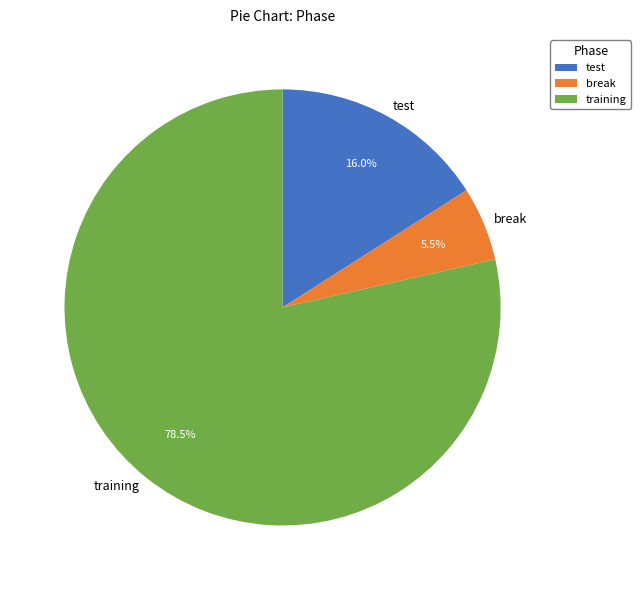

To the nearest percent, what is the difference between the largest and smallest slice percentages?

73%